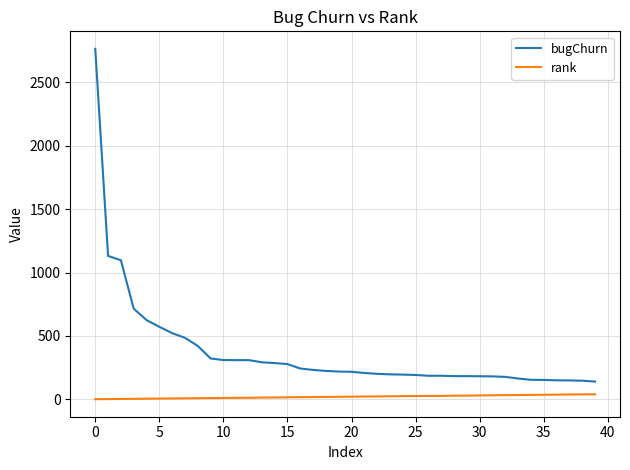

What is the difference between the maximum and minimum values in the bugChurn series?

2624